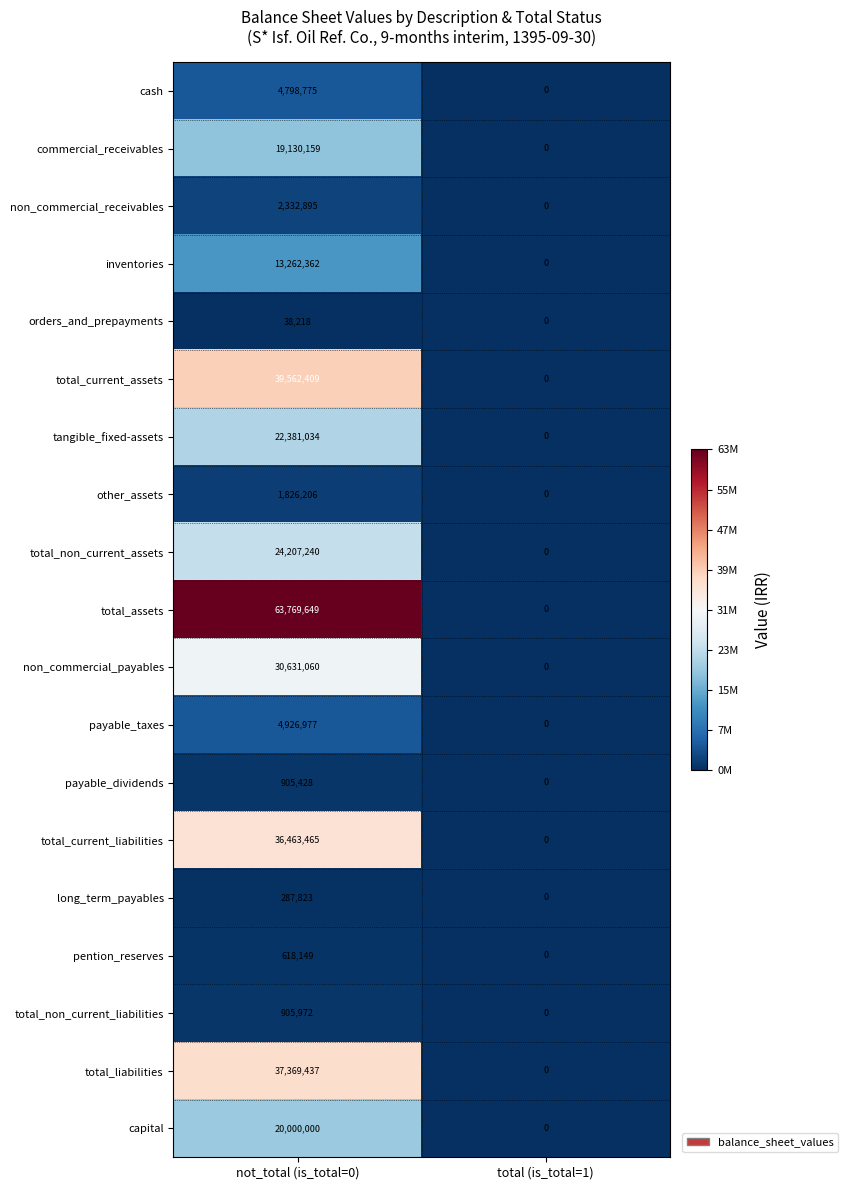

At which category is the sum across all series the highest?

not_total (is_total=0)